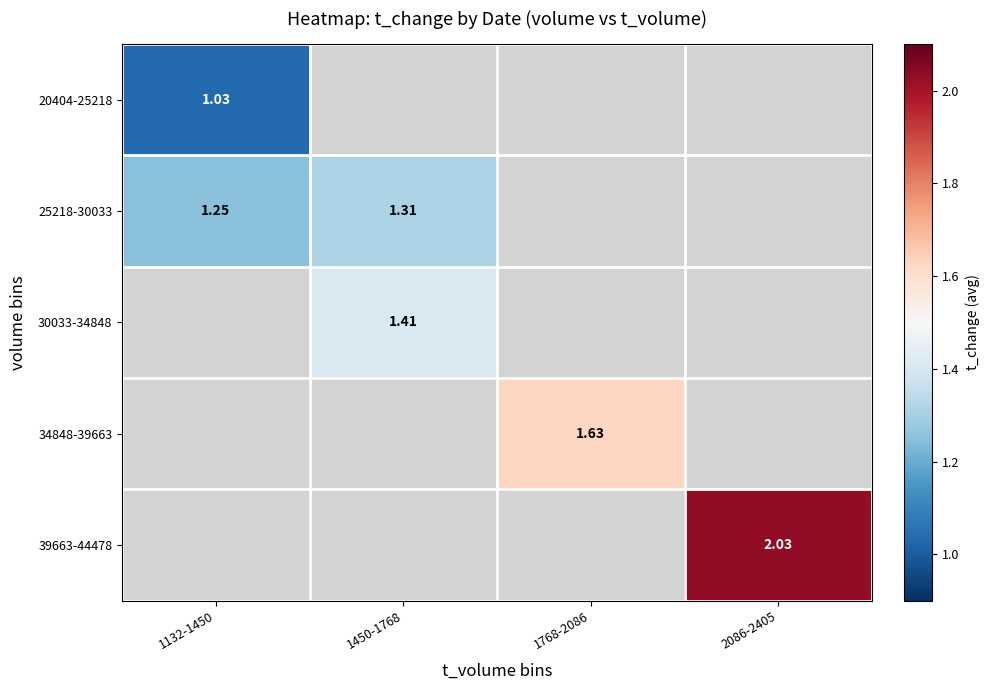

Which has a higher value, 1768-2086 or 1450-1768?

1450-1768